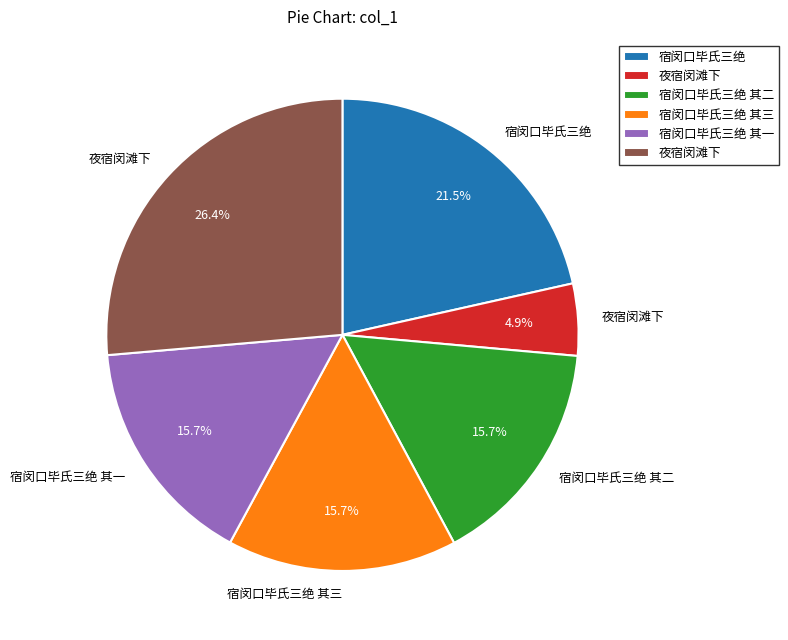

Count the number of slices in the pie.

6